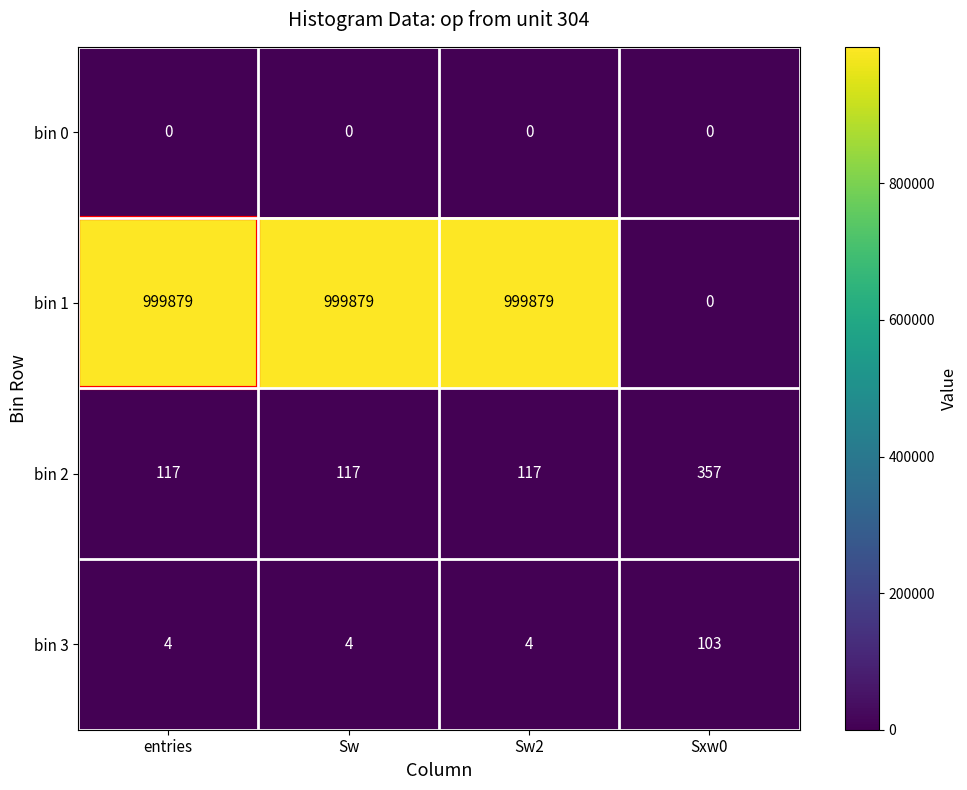

What is the spread (max minus min) of values at Sw?

999879